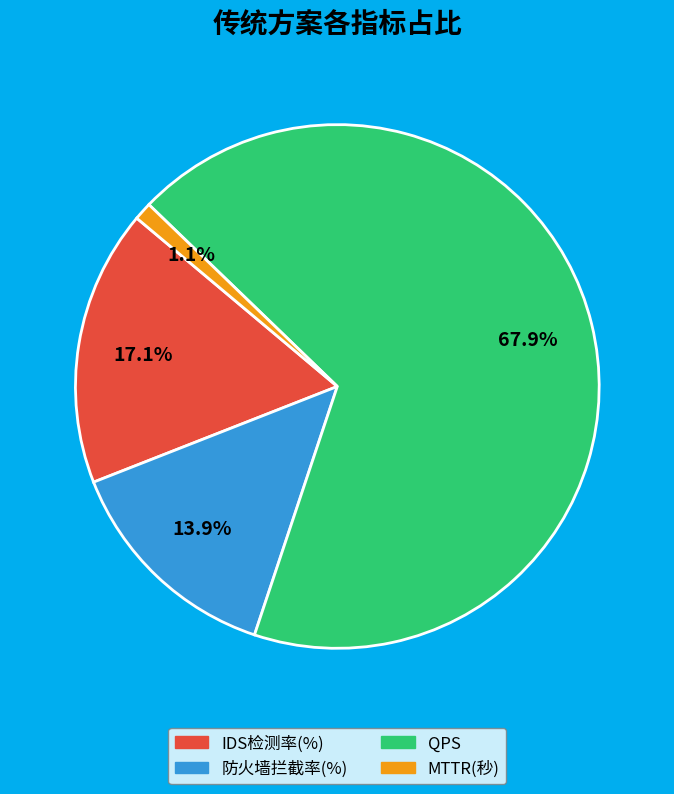

Does 防火墙拦截率(%) account for over 50% of the chart?

No